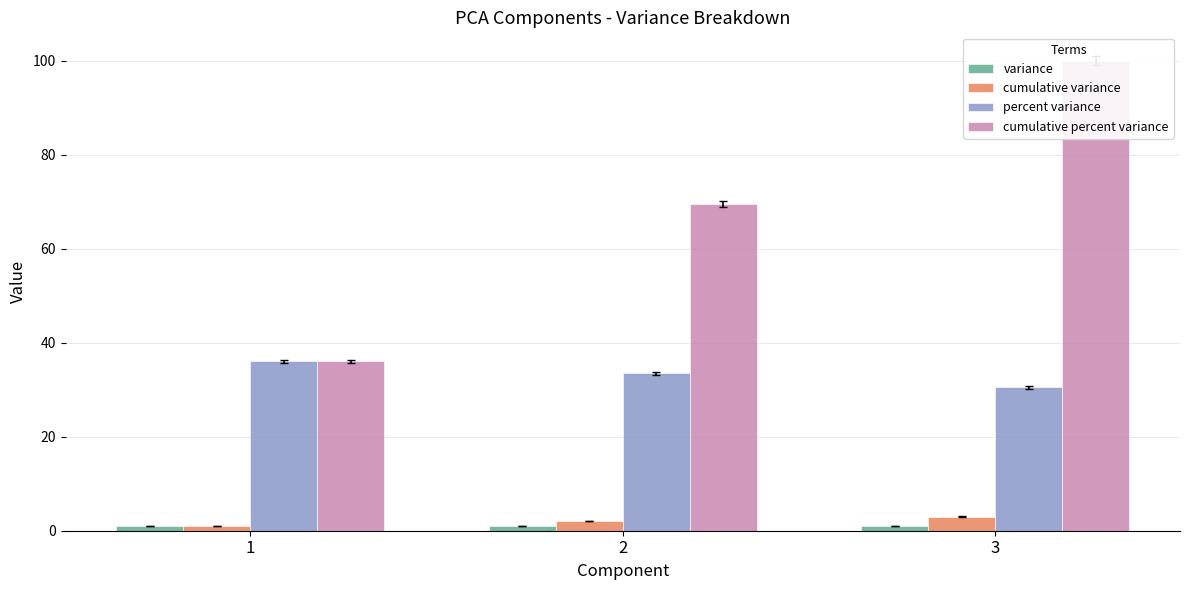

Reading right to left, transcribe all the data shown in this chart.

variance: 3=0.9	2=1.0	1=1.1
cumulative variance: 3=3.0	2=2.1	1=1.1
percent variance: 3=30.5	2=33.5	1=36.1
cumulative percent variance: 3=100.0	2=69.5	1=36.1